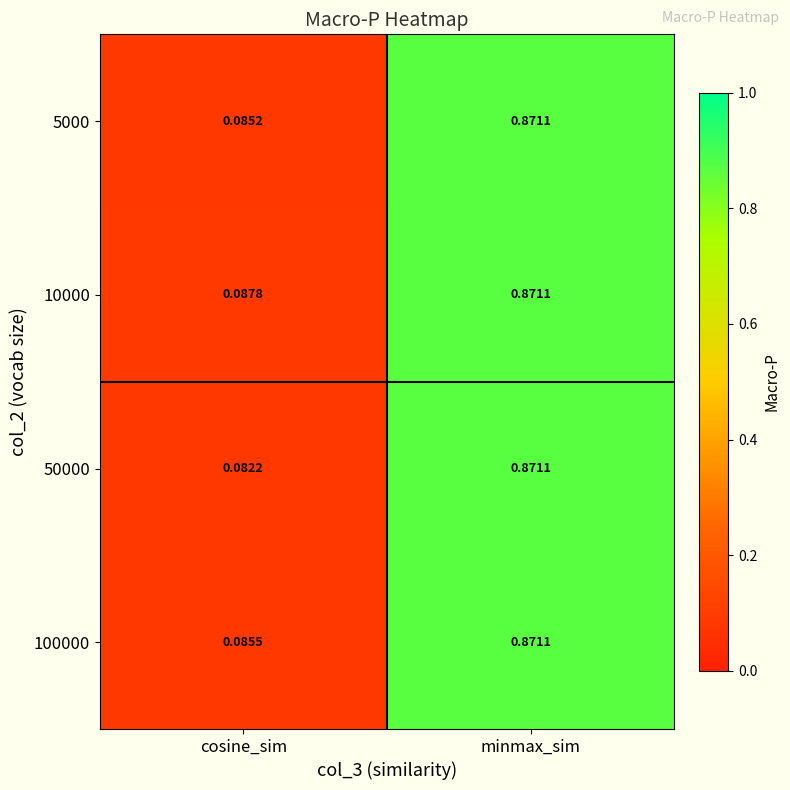

At which label is 100000 closest to 0?

cosine_sim